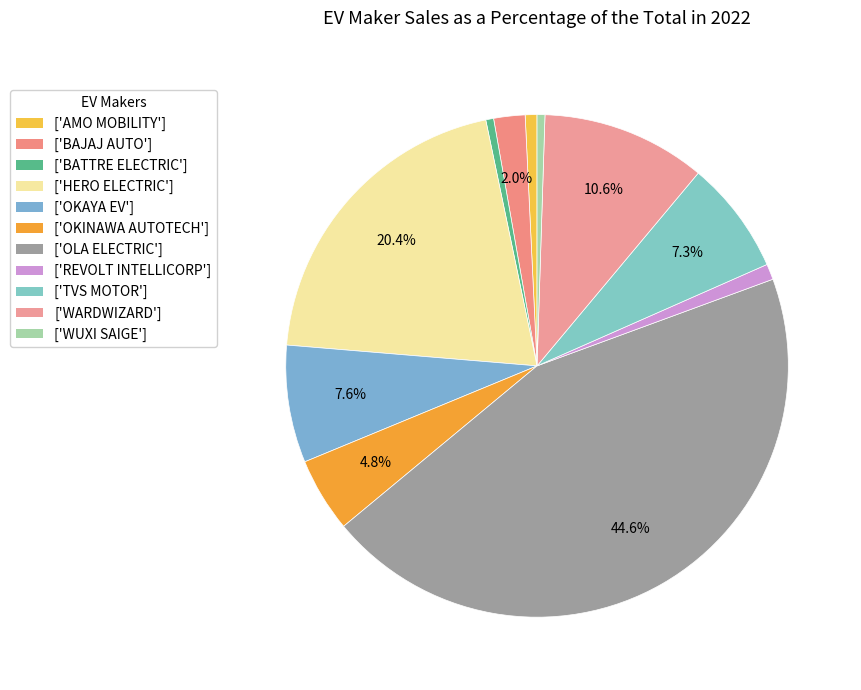

How many slices are in this pie chart?

11